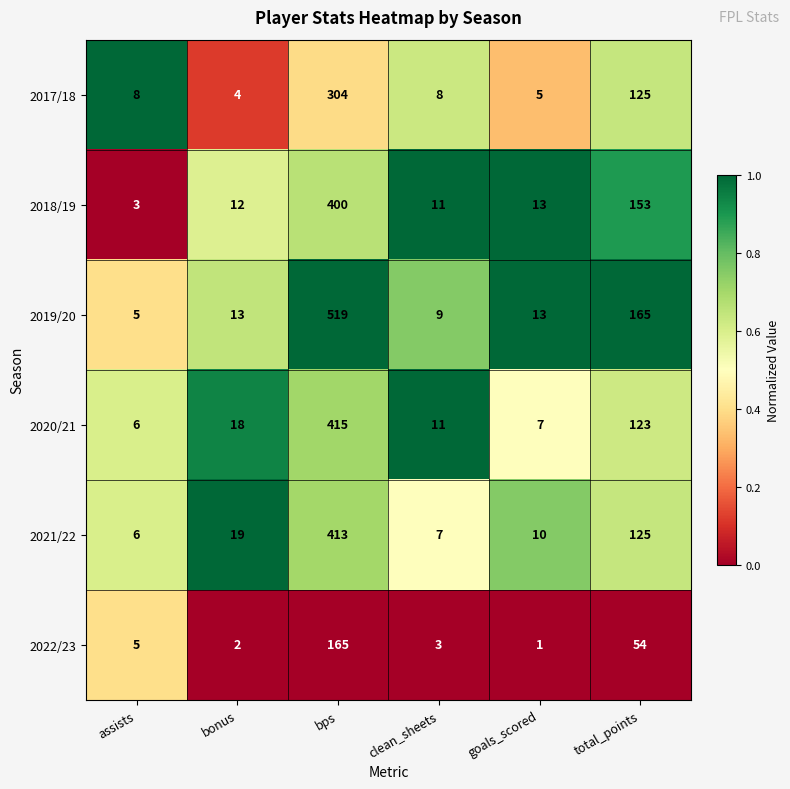

List the series in order of their peak value, lowest first.

2022/23, 2017/18, 2018/19, 2021/22, 2020/21, 2019/20